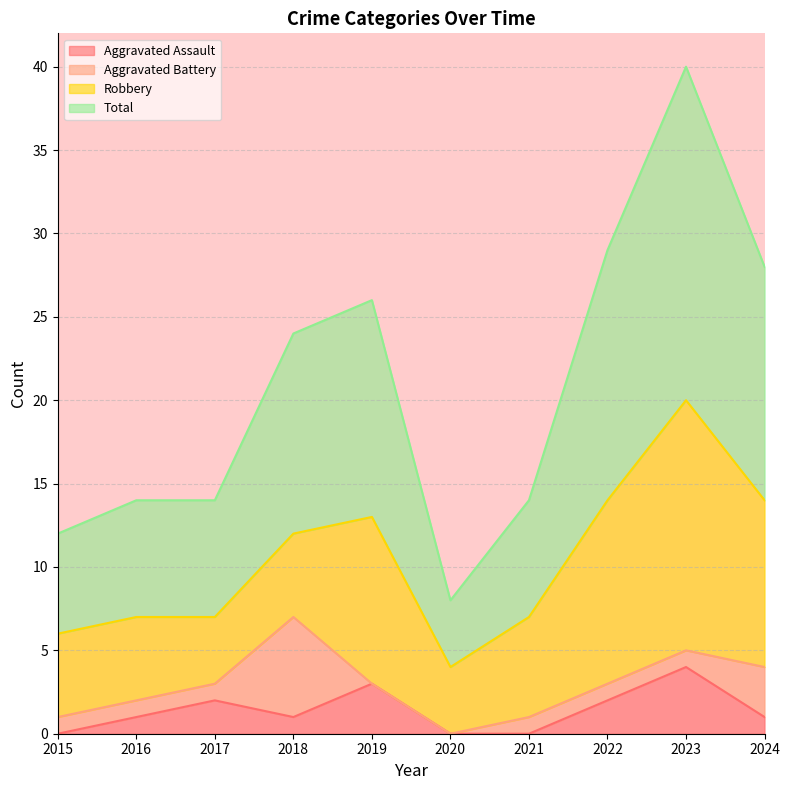

Which has a higher value, 2023 or 2021?

2023